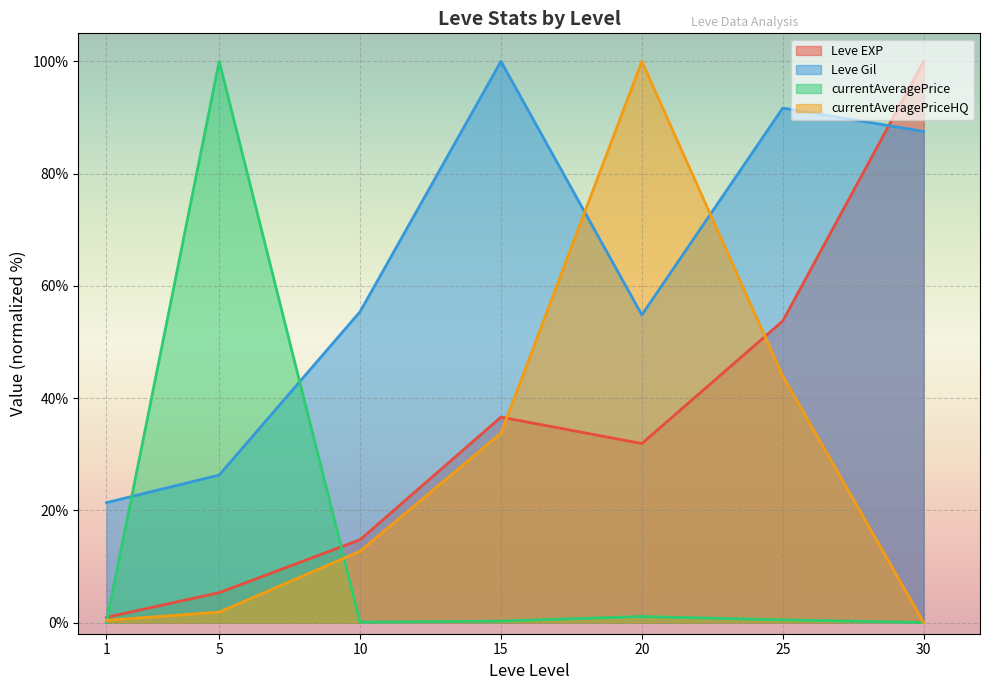

What is the value of the currentAveragePrice point at the 6th from the left?

0.5